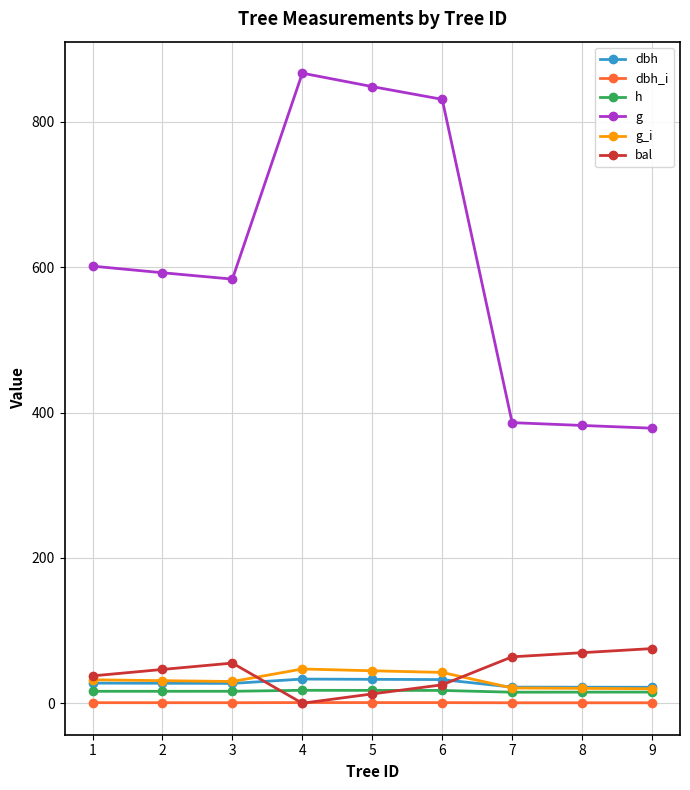

What is the maximum value shown in the chart?

867.0